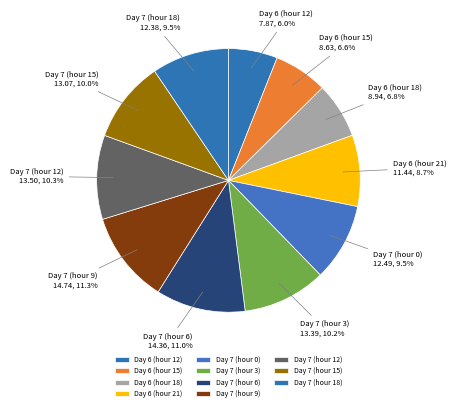

Which category has the smallest portion of the pie?

Day 6 (hour 12)